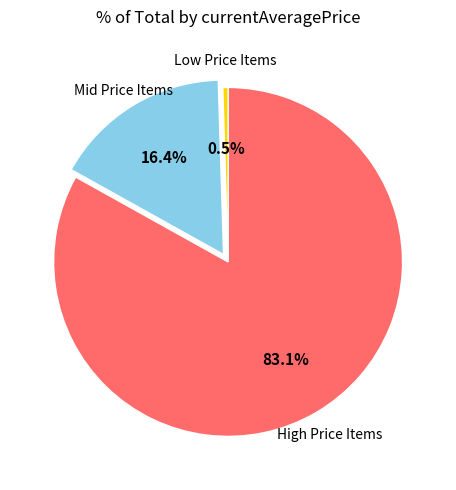

Is there a majority slice in this chart?

Yes